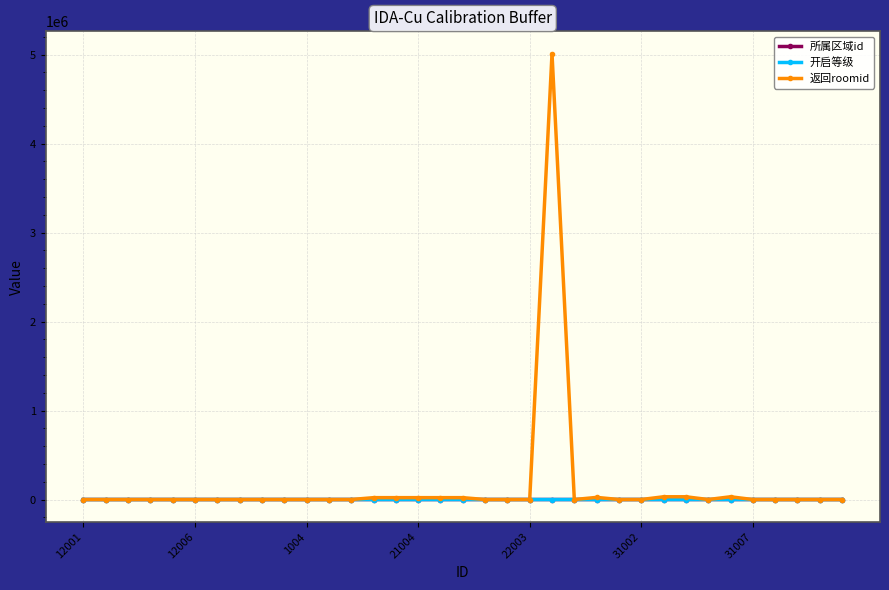

Which series has the largest range (max minus min)?

返回roomid